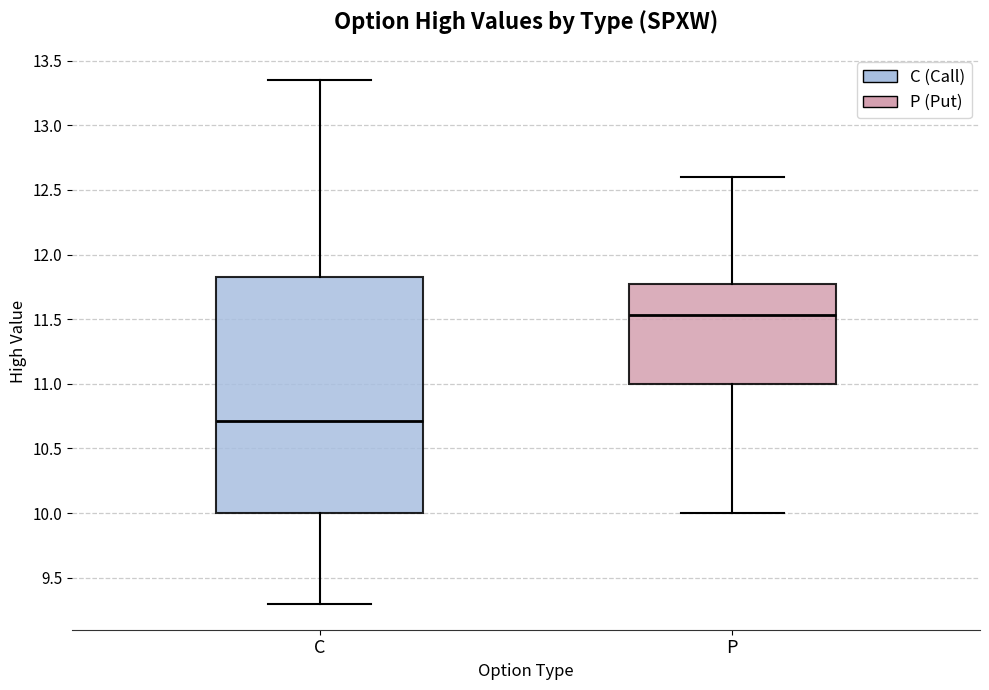

Where does the median line of the box for C sit on the y-axis? The values are not printed on the chart, so give them approximately, as read against the axis.

10.70